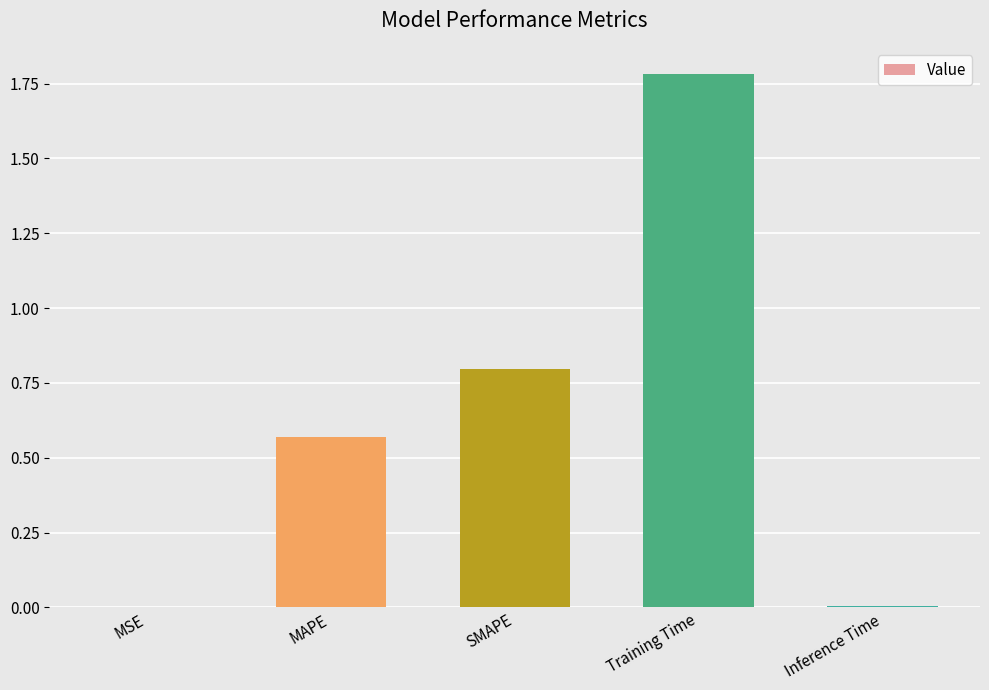

Which has a higher value, SMAPE or Training Time?

Training Time